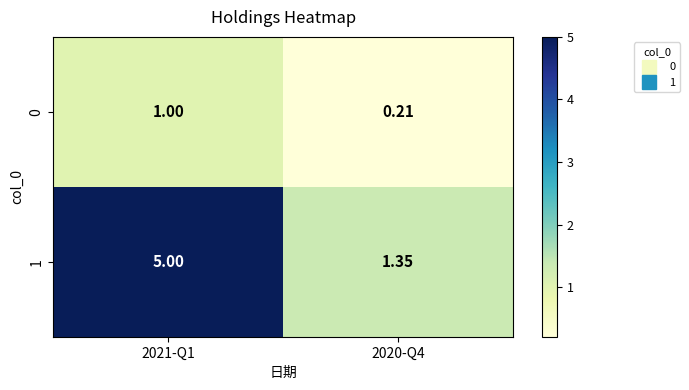

Is the value of 0 at 2021-Q1 greater than the value of 1 at 2020-Q4?

No